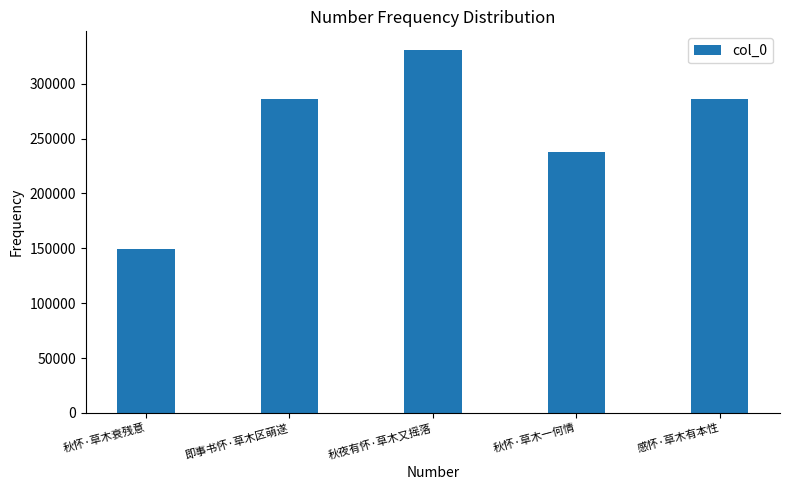

Count the number of categories in the chart.

5